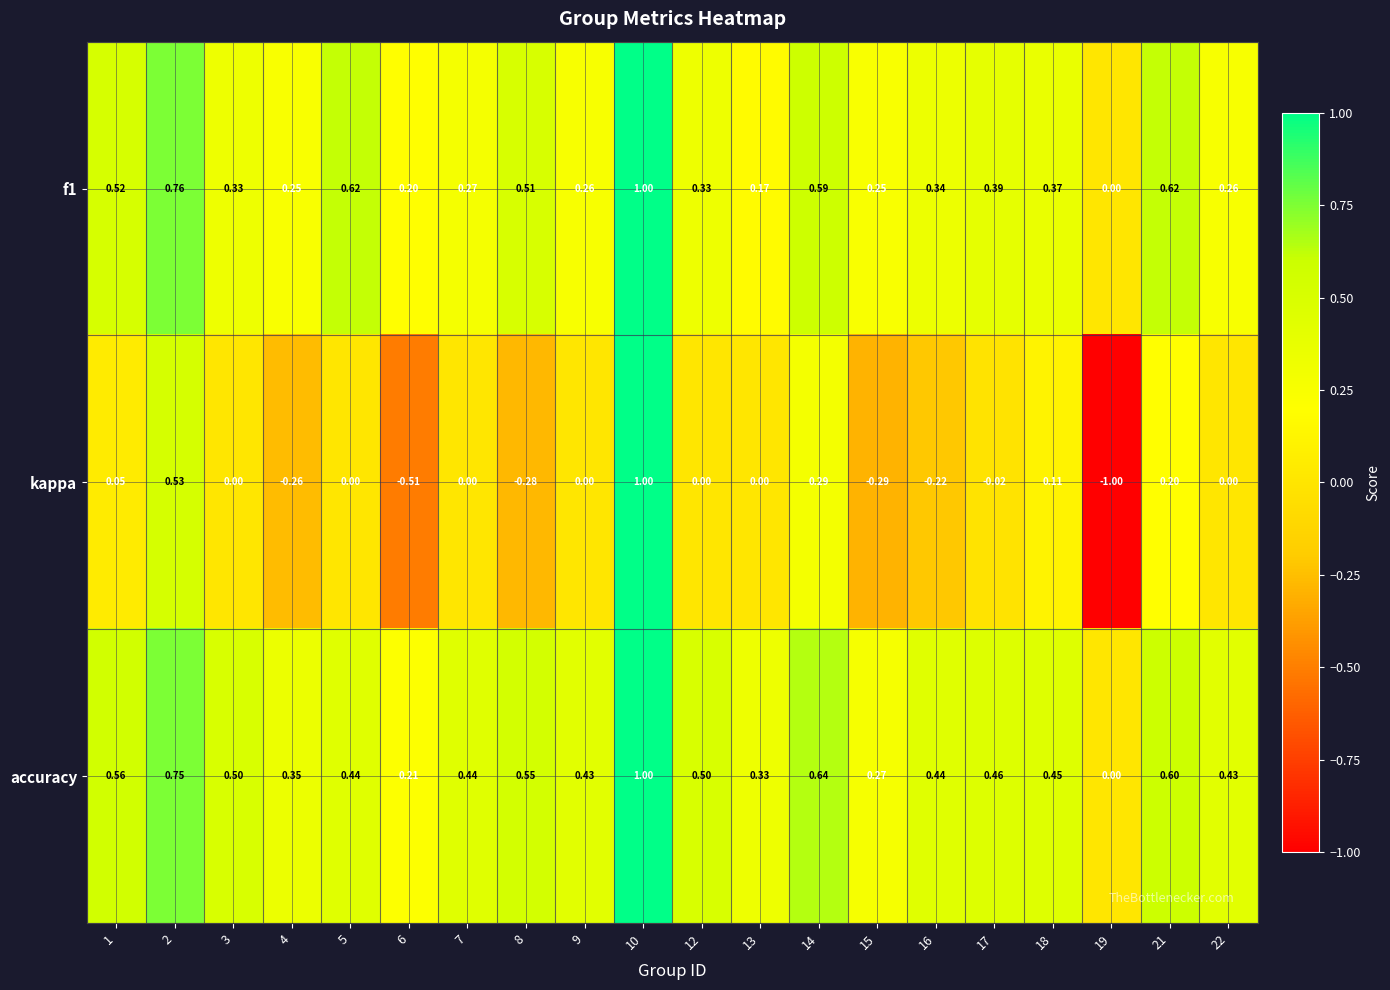

Rank the series at 17 from lowest to highest value.

kappa, f1, accuracy